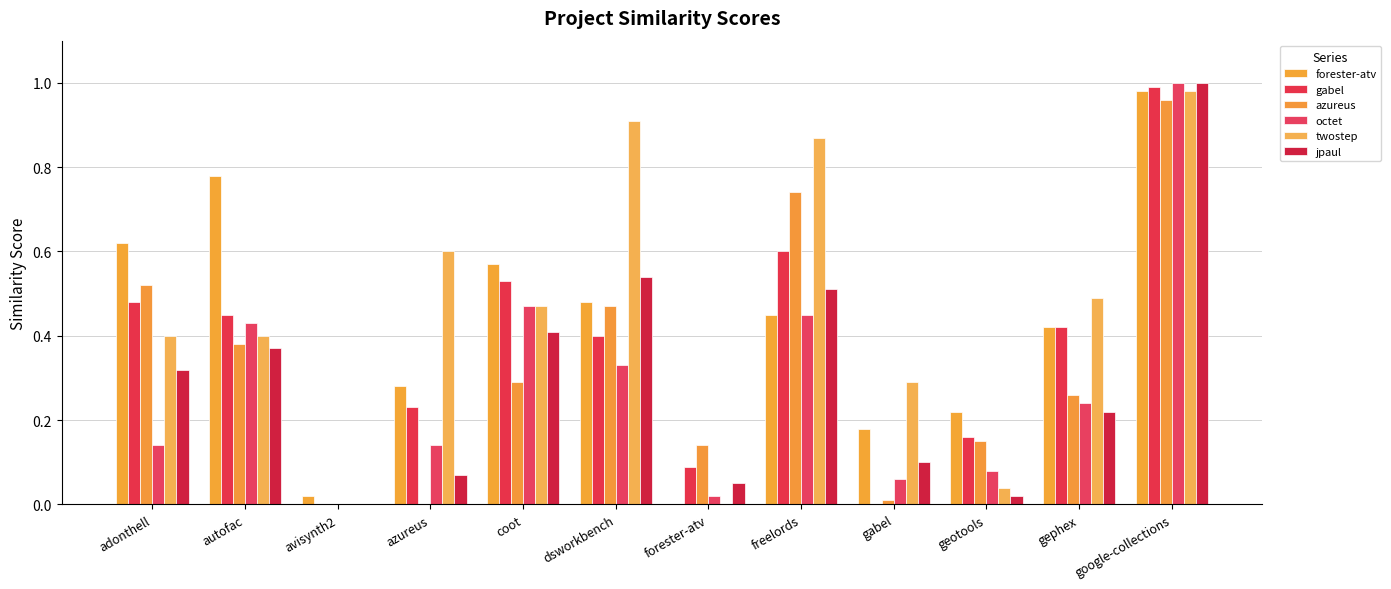

Are the bars grouped side by side (vs. stacked)?

Yes